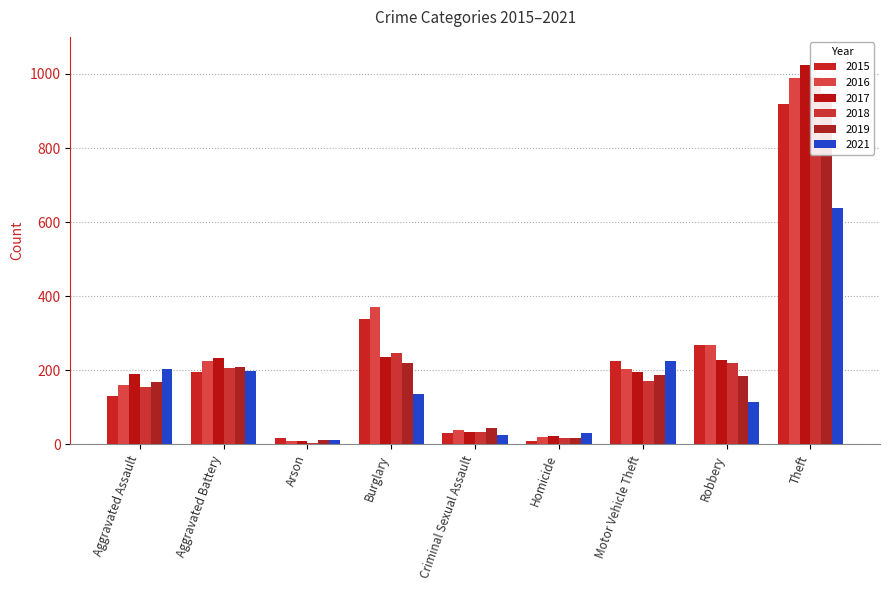

Which series has the largest total across all categories?

2016